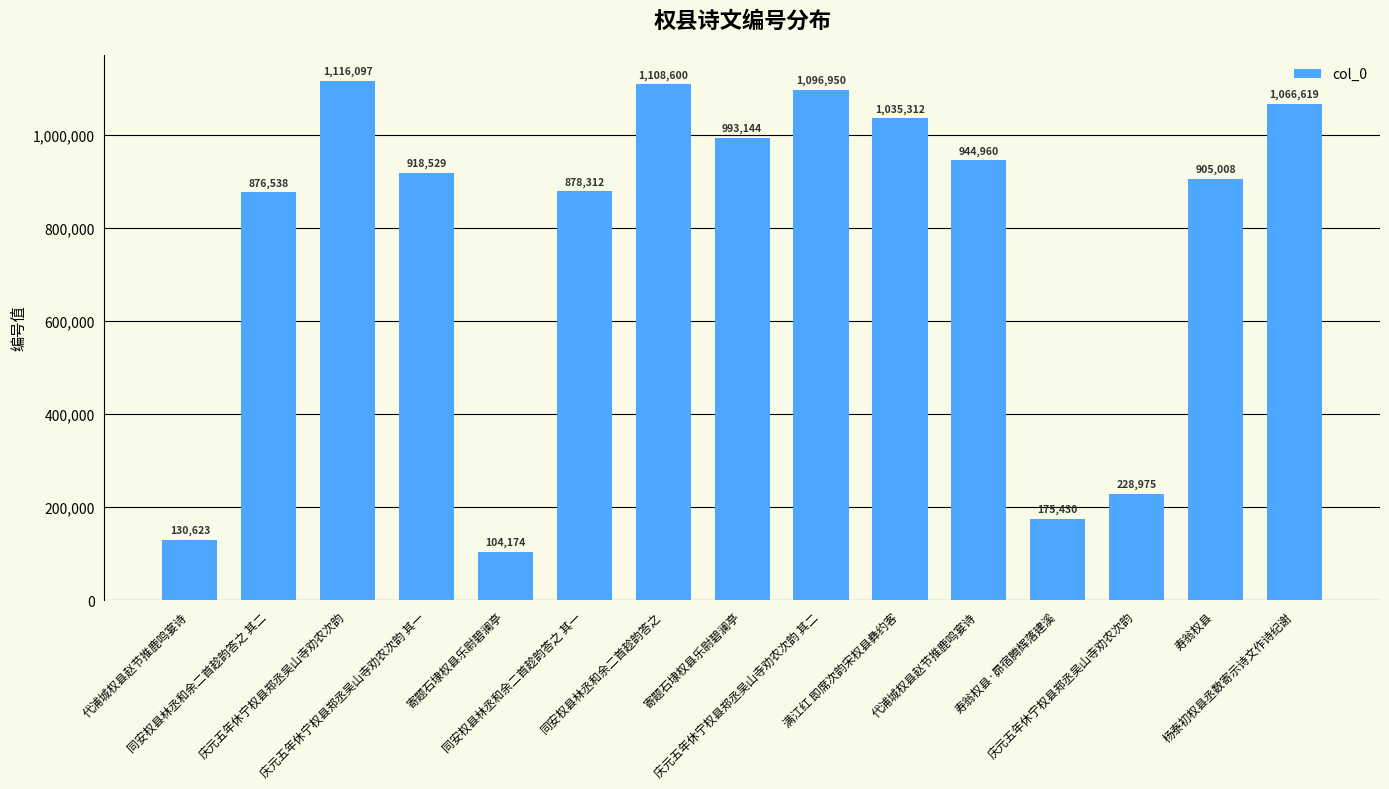

Does the chart contain any negative values?

No